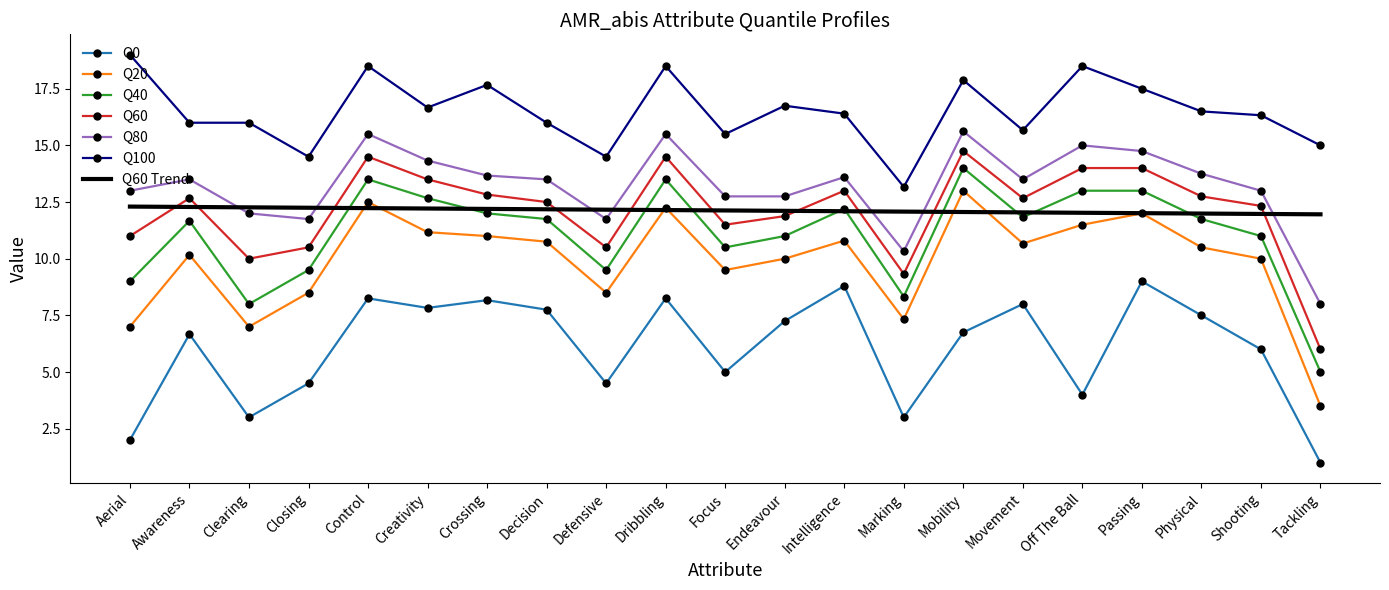

What is the total value across all series at Focus?

76.9